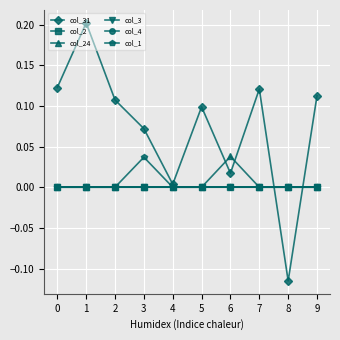

Reading right to left, transcribe all the data shown in this chart.

col_31: 9=0.1	8=-0.1	7=0.1	6=0.0	5=0.1	4=0.0	3=0.1	2=0.1	1=0.2	0=0.1
col_2: 9=0.0	8=0.0	7=0.0	6=0.0	5=0.0	4=0.0	3=0.0	2=0.0	1=0.0	0=0.0
col_24: 9=0.0	8=0.0	7=0.0	6=0.0	5=0.0	4=0.0	3=0.0	2=0.0	1=0.0	0=0.0
col_3: 9=0.0	8=0.0	7=0.0	6=0.0	5=0.0	4=0.0	3=0.0	2=0.0	1=0.0	0=0.0
col_4: 9=0.0	8=0.0	7=0.0	6=0.0	5=0.0	4=0.0	3=0.0	2=0.0	1=0.0	0=0.0
col_1: 9=0.0	8=0.0	7=0.0	6=0.0	5=0.0	4=0.0	3=0.0	2=0.0	1=0.0	0=0.0